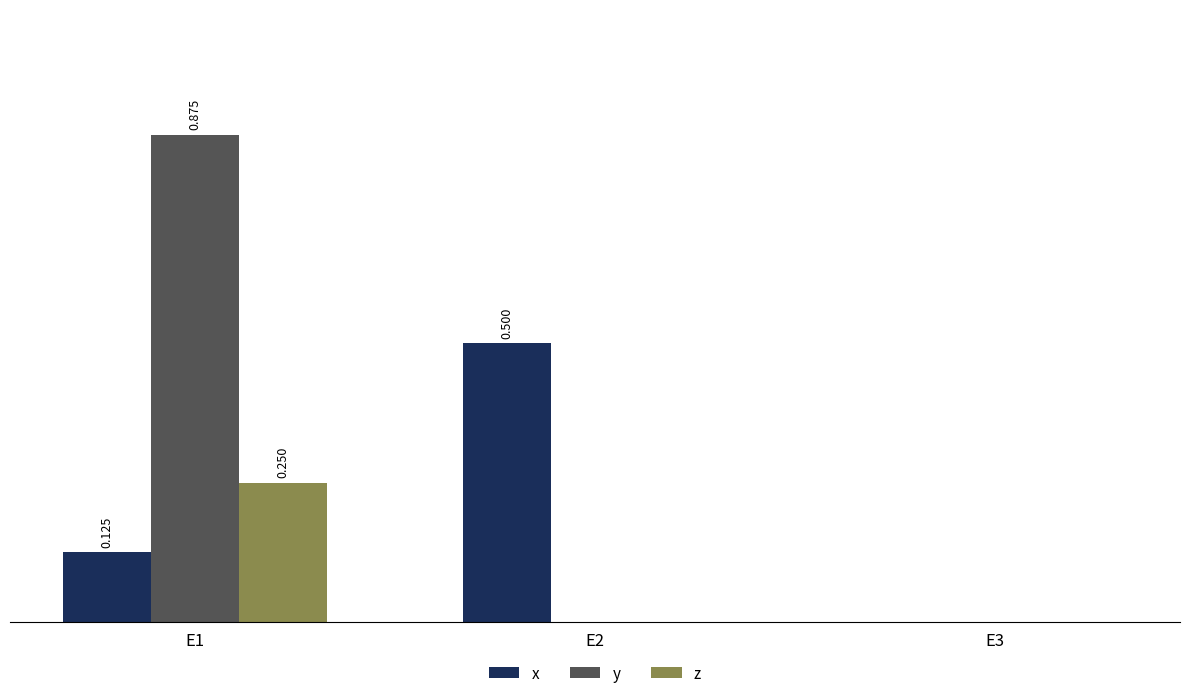

At how many categories does at least one series exceed 0?

2